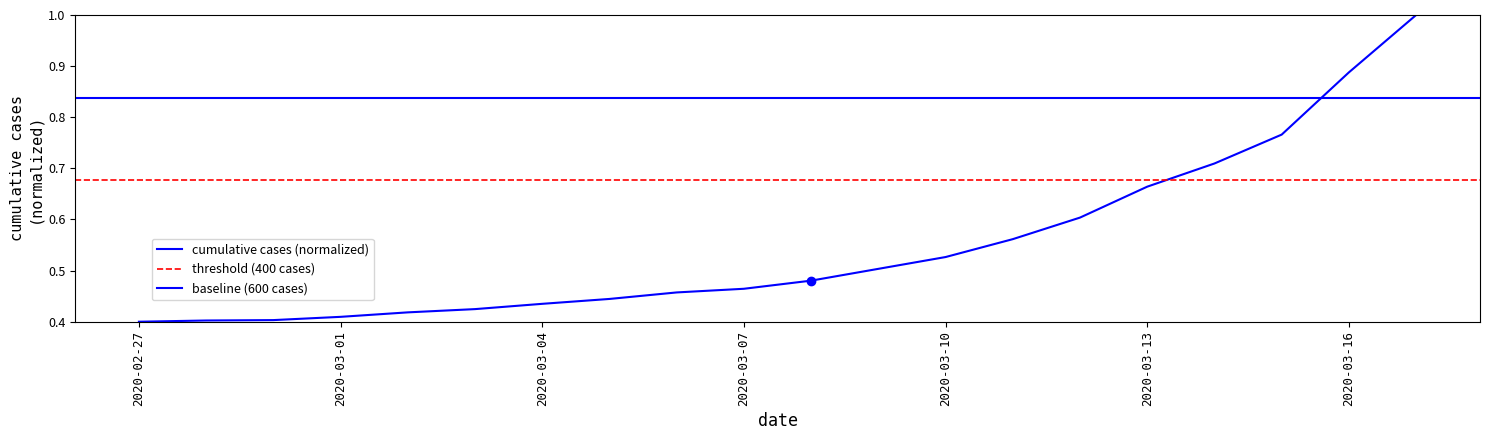

Reading left to right, list all the values displayed in this chart.

0.4	0.4	0.4	0.4	0.4	0.4	0.4	0.4	0.5	0.5	0.5	0.5	0.5	0.6	0.6	0.7	0.7	0.8	0.9	1.0